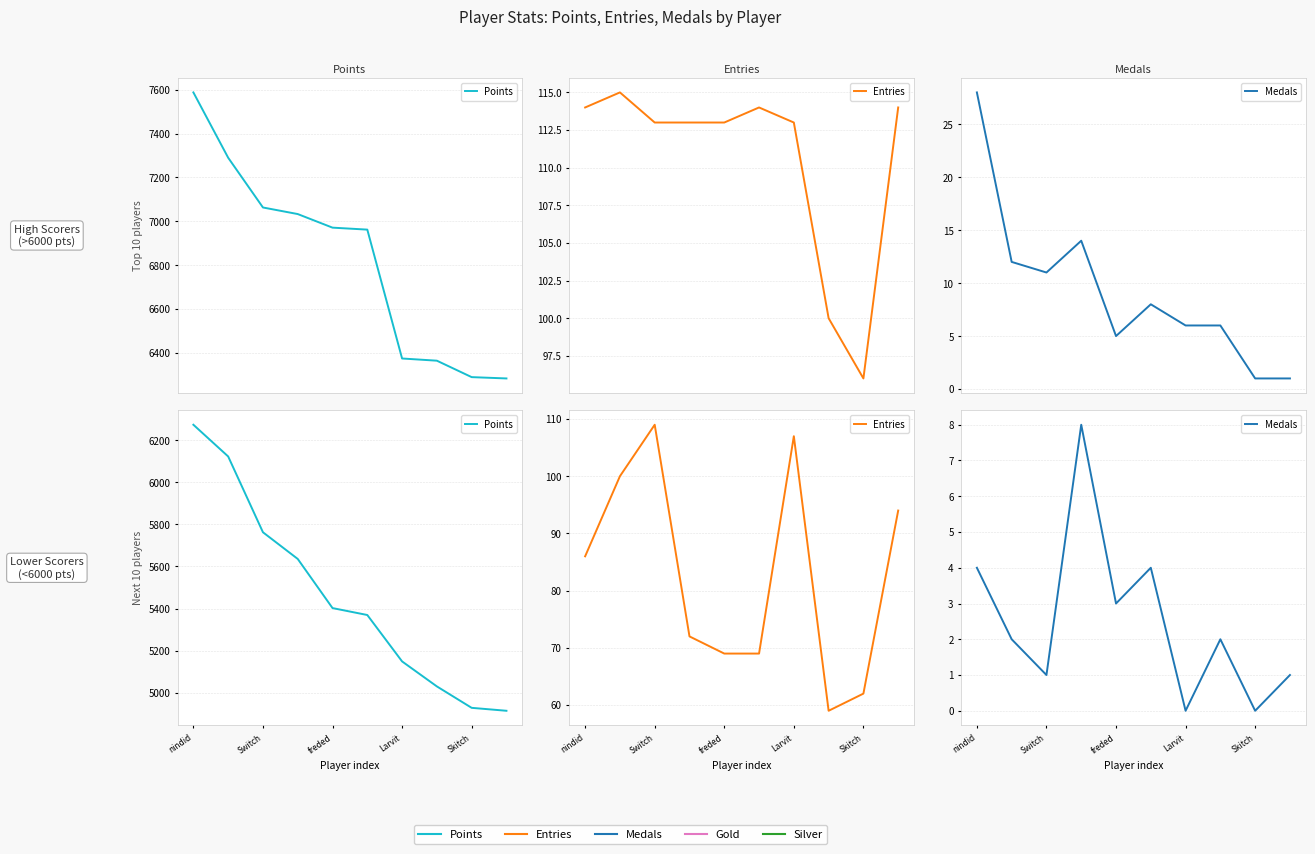

How many data points does each series have?

10